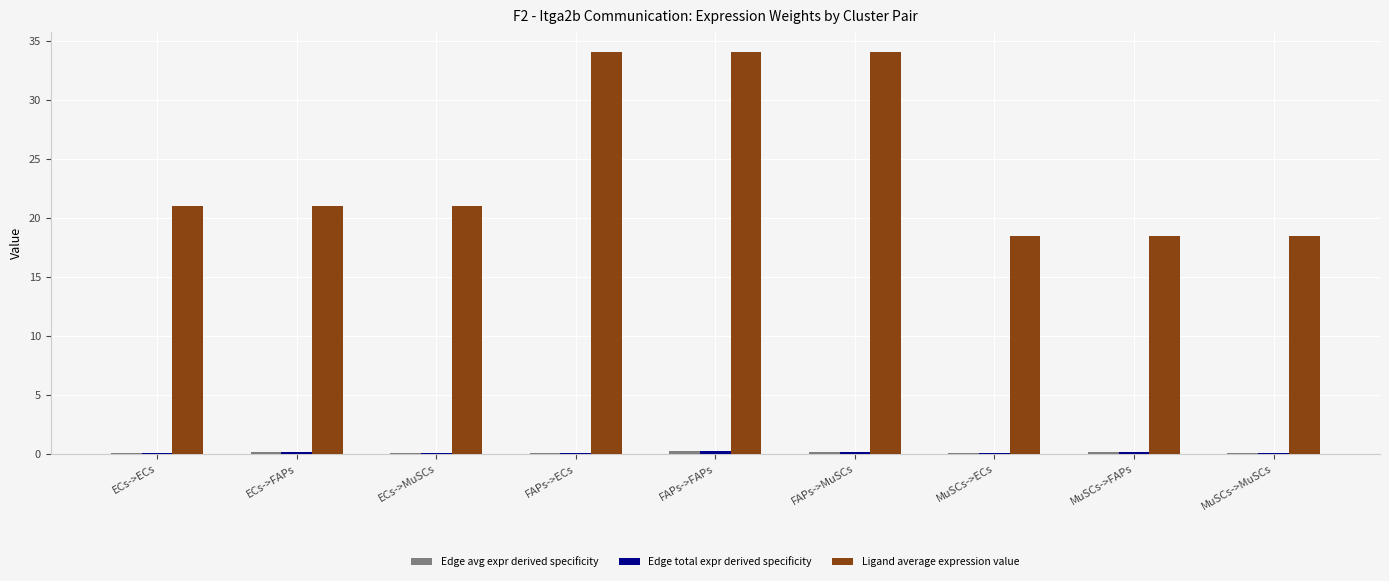

What is the maximum value shown in the chart?

34.1